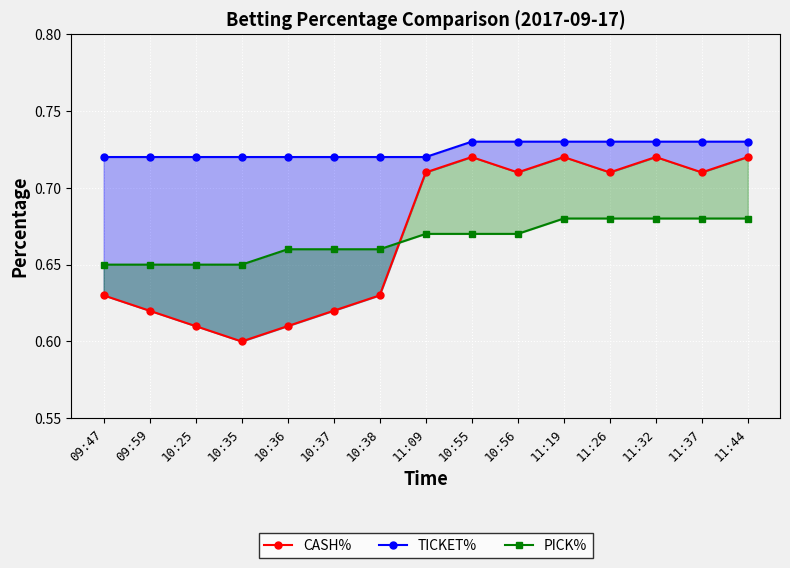

Count the PICK% values in the range 0 to 1.

15